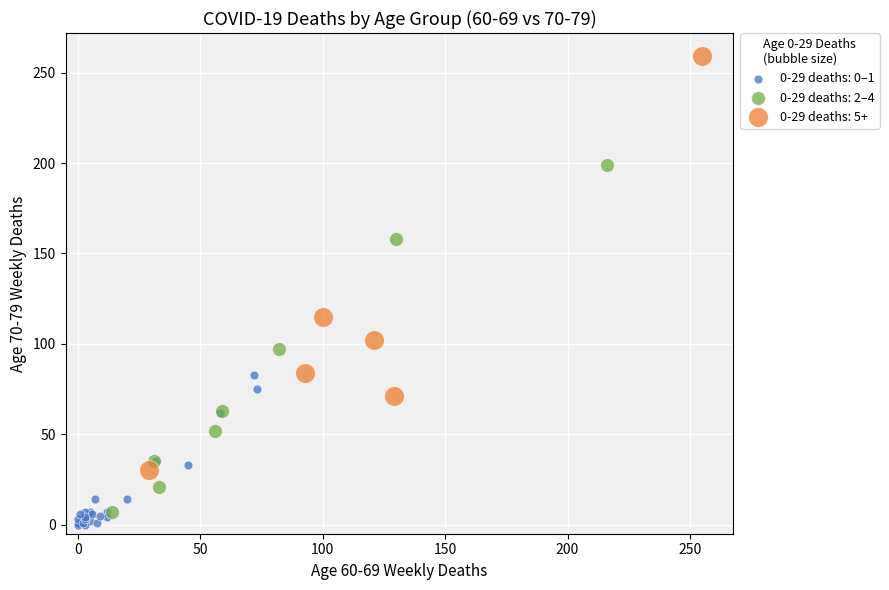

What are all the series names shown in the legend?

0-29 deaths: 0–1, 0-29 deaths: 2–4, 0-29 deaths: 5+